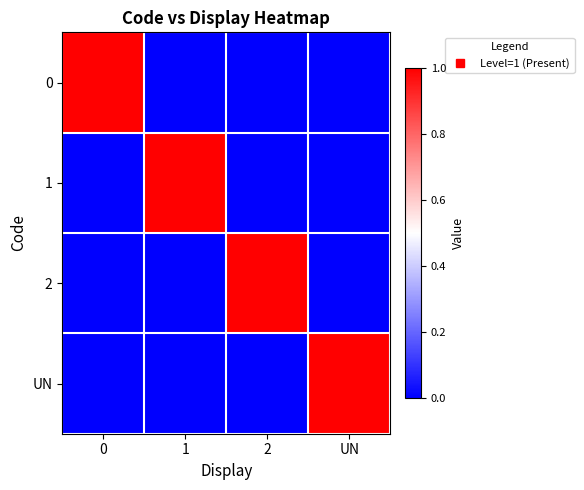

What is the difference between the highest and lowest values at 2?

1